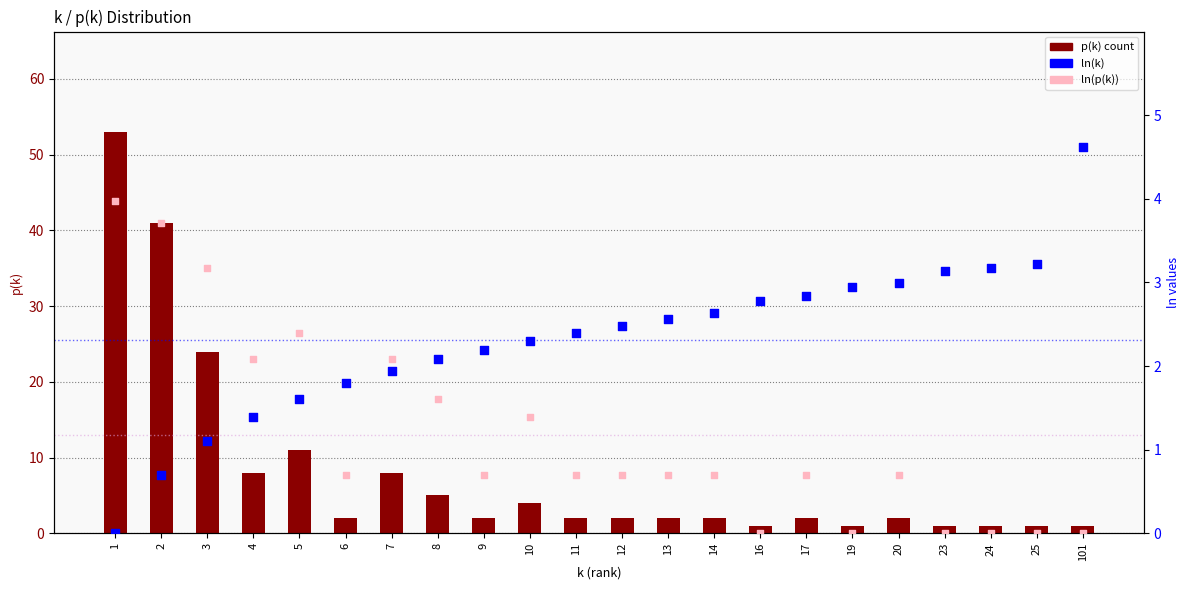

Which series has the widest spread of Y values?

p(k)